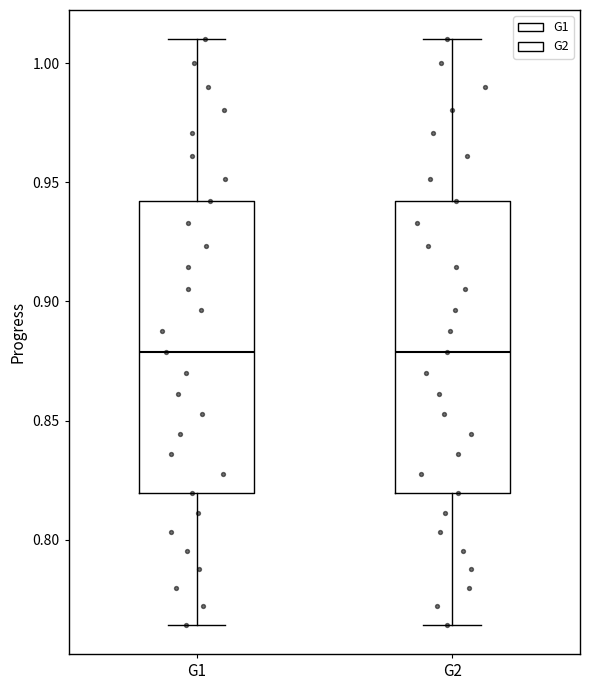

Reading left to right, transcribe this box plot: for each box, give where its median line is, the range the box spans, and where its two whiskers end, as read against the y-axis. The values are not printed on the chart, so give them approximately, as read against the axis.

G1: median 0.880, box 0.820 to 0.940, whiskers 0.765 to 1.010
G2: median 0.880, box 0.820 to 0.940, whiskers 0.765 to 1.010